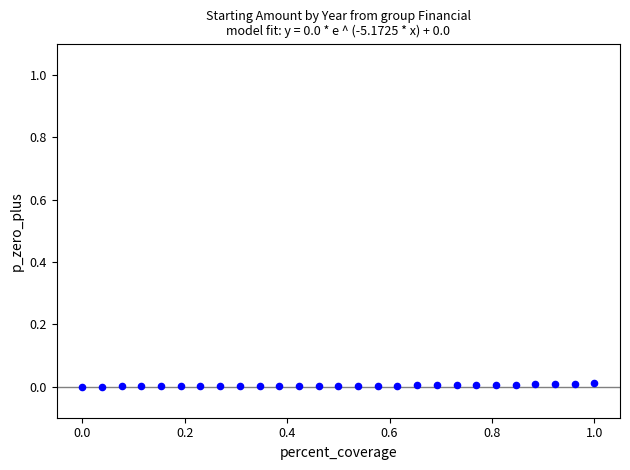

What is the range of X values (max minus min)?

1.0